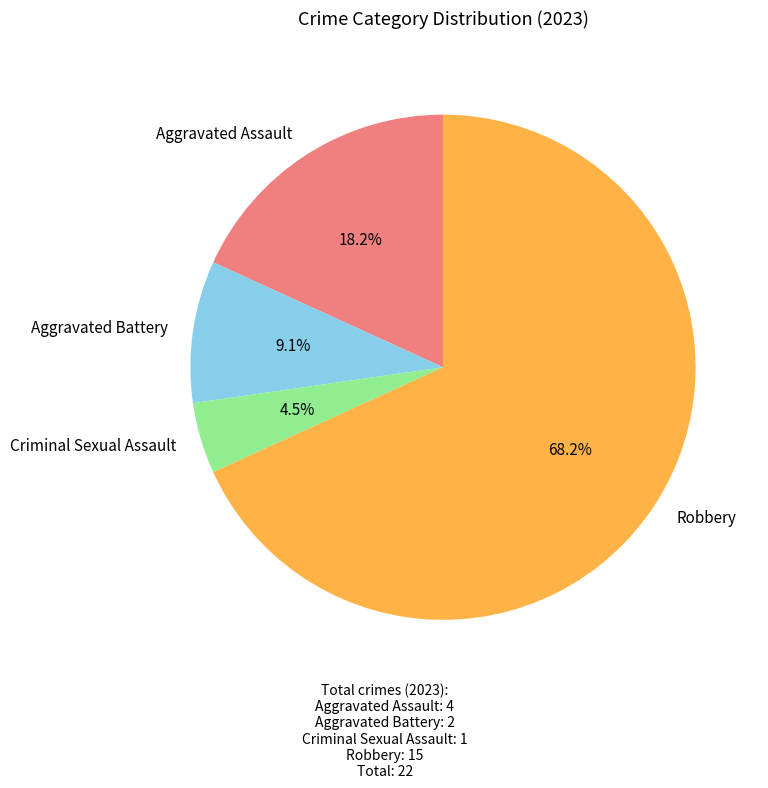

To the nearest percent, what portion does Robbery represent?

68%